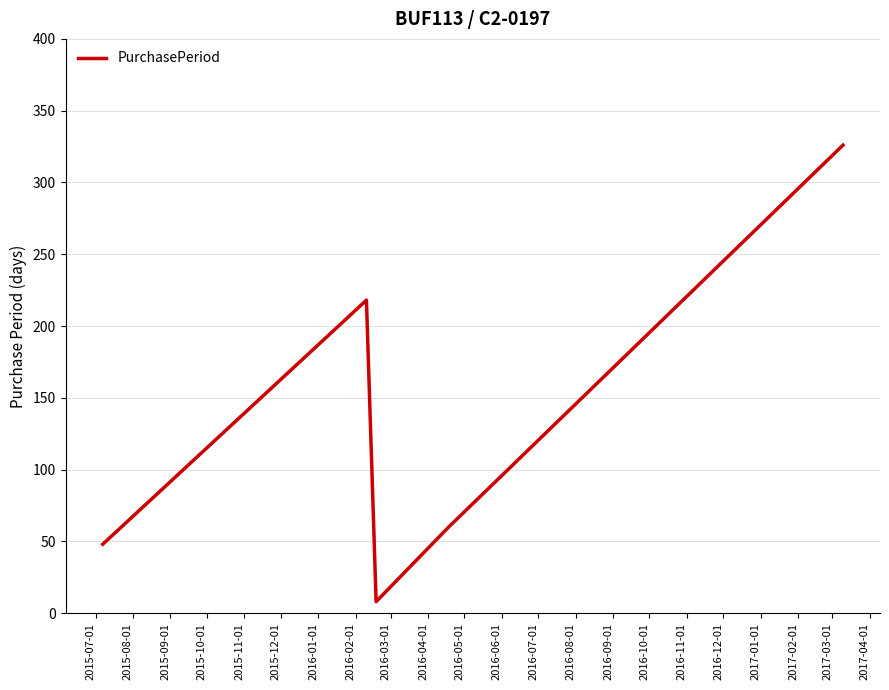

What is the minimum value shown in the chart?

8